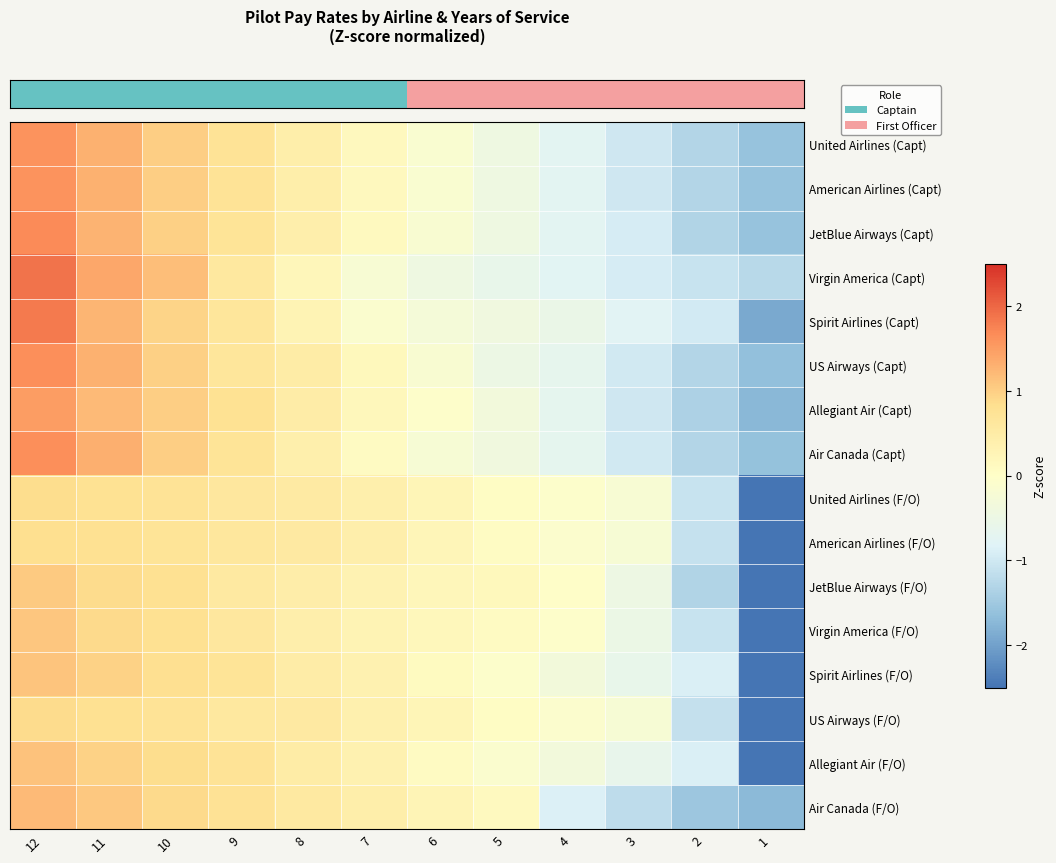

Reading left to right, what are all the values shown in this chart?

row_0: 1.6	1.3	1.0	0.7	0.4	0.1	-0.1	-0.4	-0.7	-1.0	-1.3	-1.6
row_1: 1.6	1.3	1.0	0.7	0.4	0.1	-0.1	-0.4	-0.7	-1.0	-1.3	-1.6
row_2: 1.7	1.3	1.0	0.7	0.4	0.1	-0.2	-0.4	-0.7	-0.9	-1.3	-1.6
row_3: 1.9	1.4	1.2	0.6	0.2	-0.2	-0.4	-0.6	-0.8	-0.9	-1.1	-1.2
row_4: 1.8	1.3	1.0	0.6	0.3	-0.1	-0.3	-0.4	-0.5	-0.8	-1.0	-1.9
row_5: 1.6	1.3	1.0	0.7	0.5	0.2	-0.2	-0.5	-0.7	-1.0	-1.3	-1.6
row_6: 1.5	1.2	1.0	0.8	0.5	0.2	-0.0	-0.3	-0.7	-1.0	-1.3	-1.7
row_7: 1.6	1.3	1.0	0.7	0.4	0.1	-0.2	-0.4	-0.7	-1.0	-1.3	-1.6
row_8: 0.8	0.8	0.7	0.6	0.5	0.4	0.2	0.1	-0.1	-0.2	-1.1	-2.8
row_9: 0.8	0.8	0.7	0.6	0.6	0.4	0.2	0.1	-0.1	-0.2	-1.1	-2.8
row_10: 1.0	0.9	0.8	0.6	0.5	0.3	0.2	0.2	-0.0	-0.5	-1.3	-2.6
row_11: 1.1	0.9	0.8	0.6	0.4	0.3	0.2	0.1	-0.0	-0.5	-1.1	-2.7
row_12: 1.1	1.0	0.8	0.7	0.5	0.3	0.1	-0.1	-0.3	-0.6	-0.9	-2.7
row_13: 0.9	0.8	0.7	0.6	0.6	0.4	0.2	0.1	-0.1	-0.2	-1.1	-2.8
row_14: 1.1	1.0	0.8	0.7	0.5	0.3	0.1	-0.1	-0.3	-0.6	-0.9	-2.6
row_15: 1.2	1.1	0.9	0.8	0.6	0.4	0.3	0.1	-0.9	-1.2	-1.5	-1.7